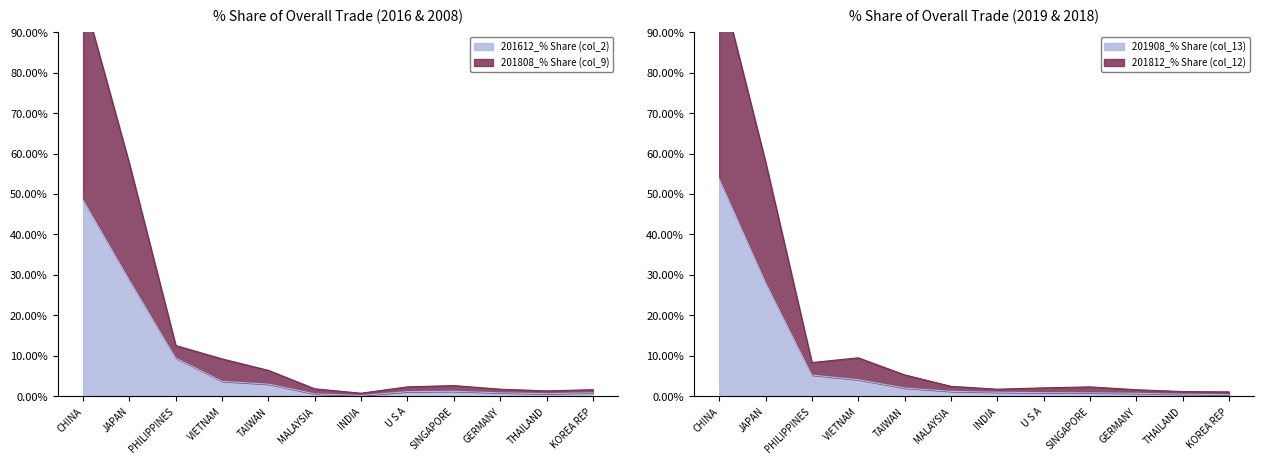

True or false: 201908_% Share (col_13) has a value of 5.2 at PHILIPPINES.

True